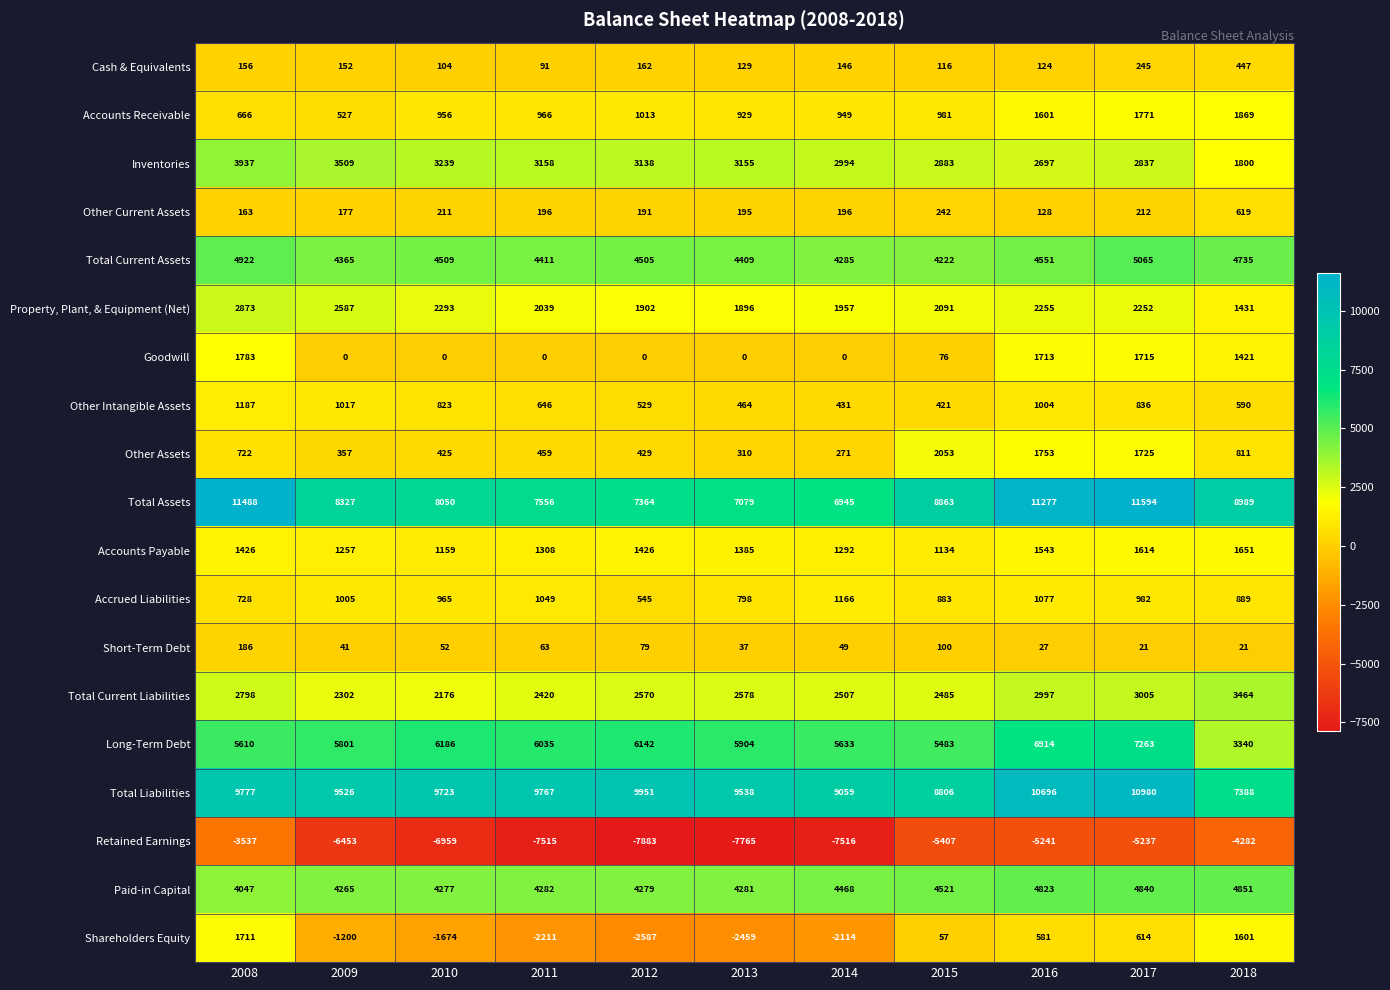

What is the difference between the maximum and minimum values in the Inventories series?

2137